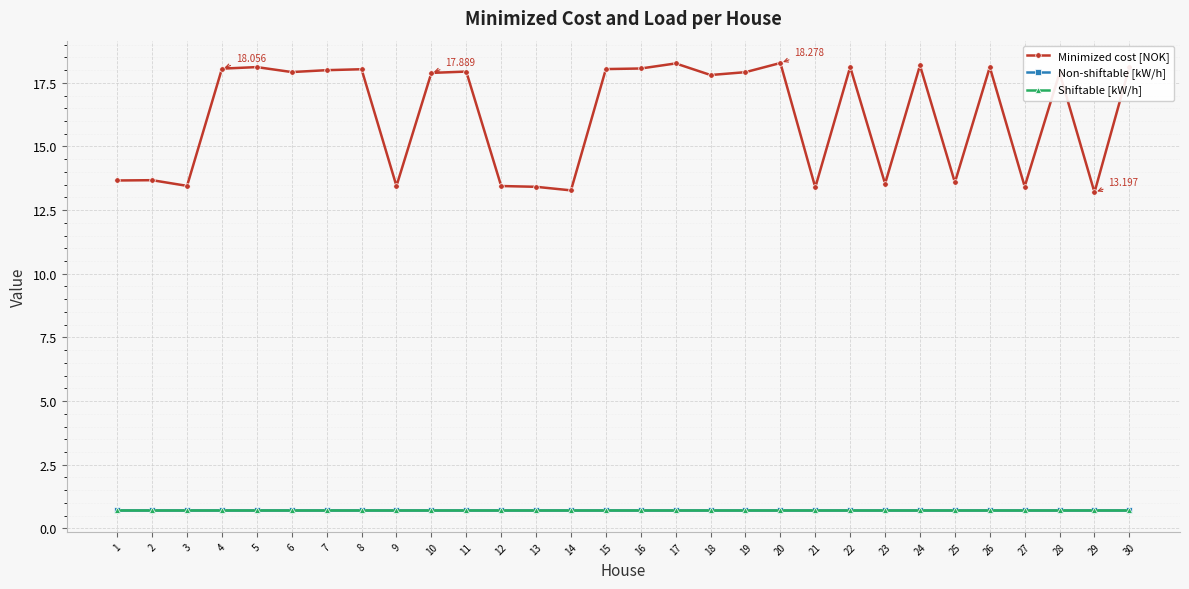

Is the value of Minimized cost [NOK] at 9 greater than the value of Non-shiftable [kW/h] at 5?

Yes